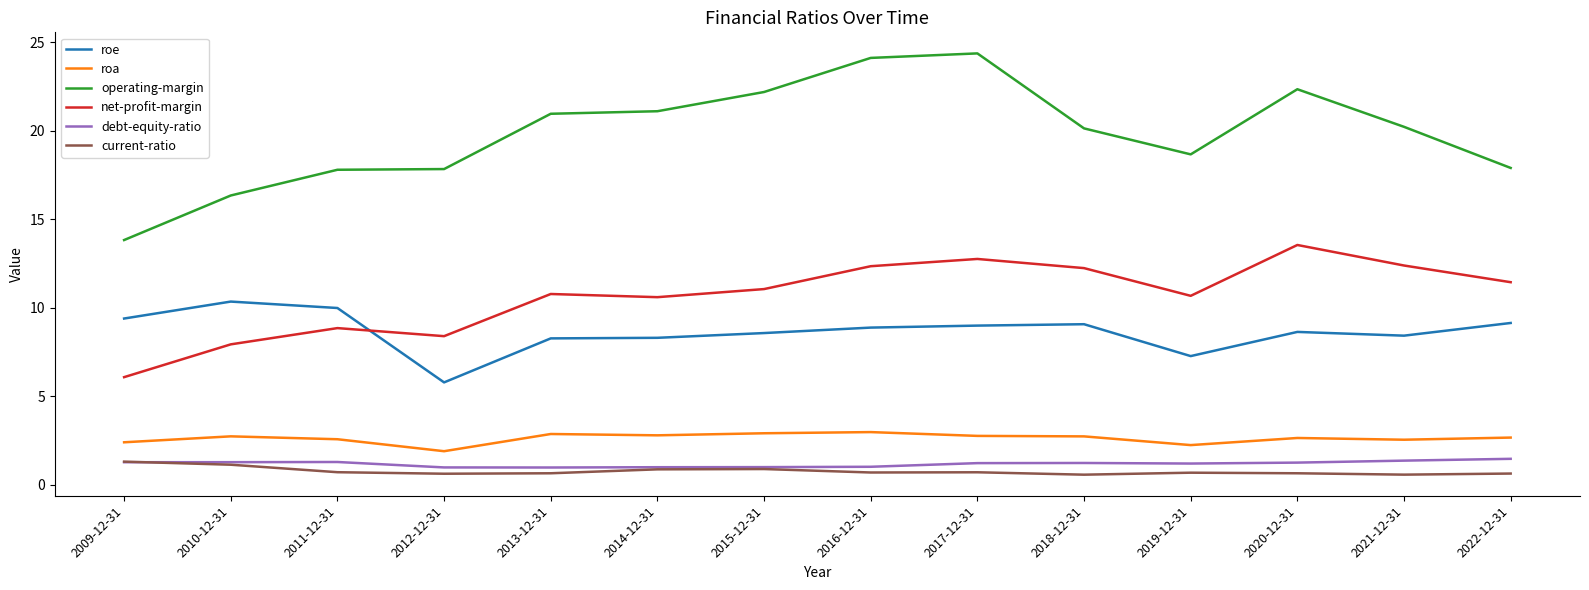

True or false: net-profit-margin and current-ratio intersect in this chart.

False